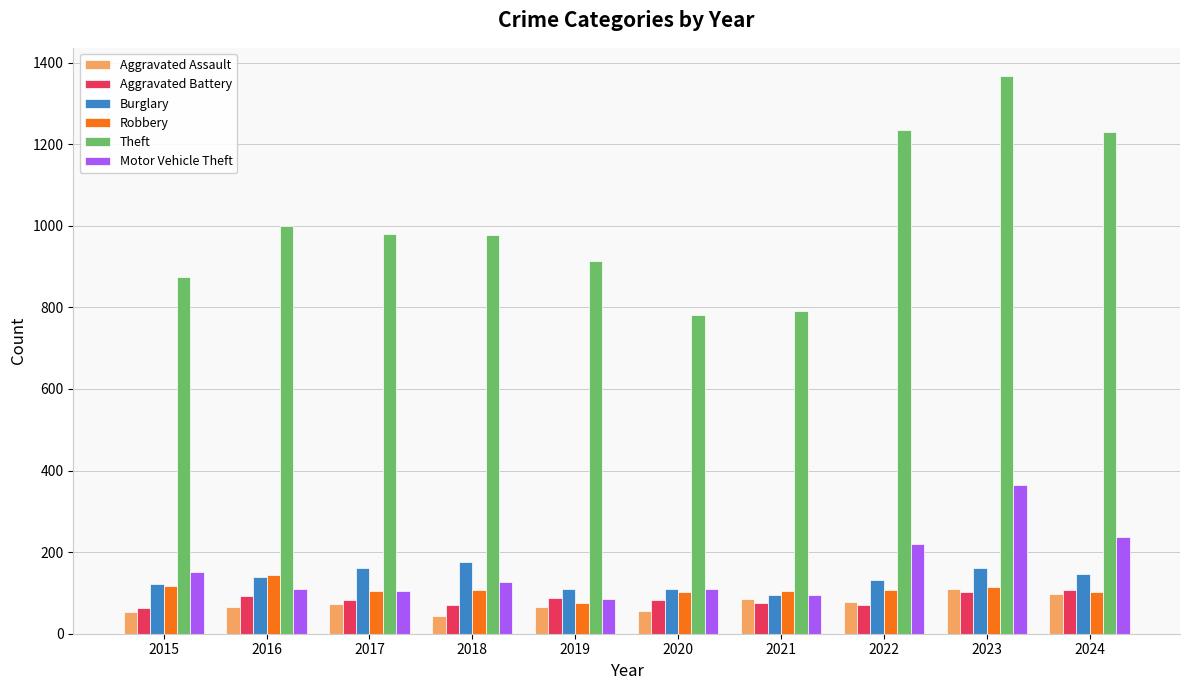

What is the value of the Aggravated Battery bar at the 2nd from the left?

93